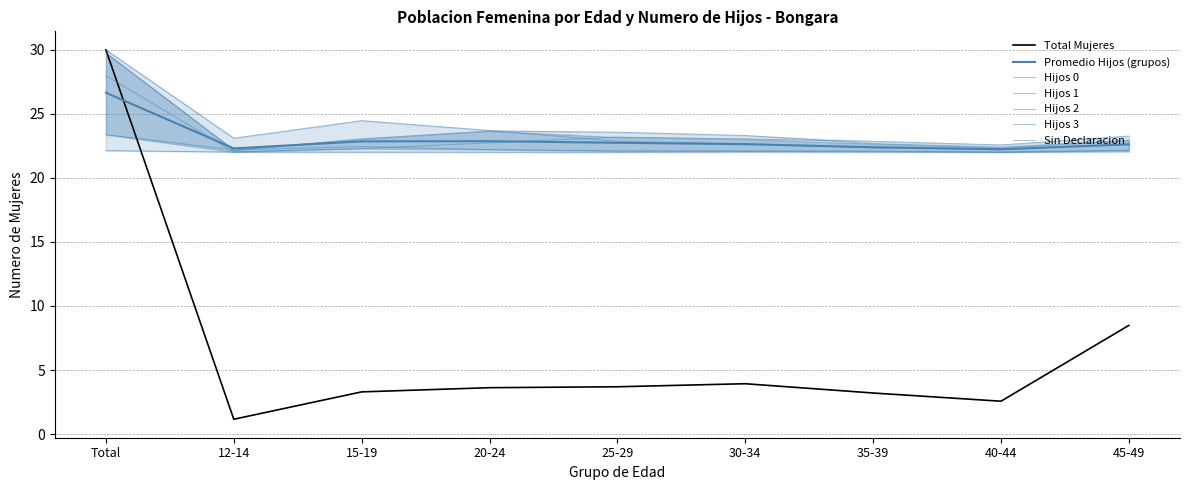

What is the average value of the Hijos 2 series?

23.7